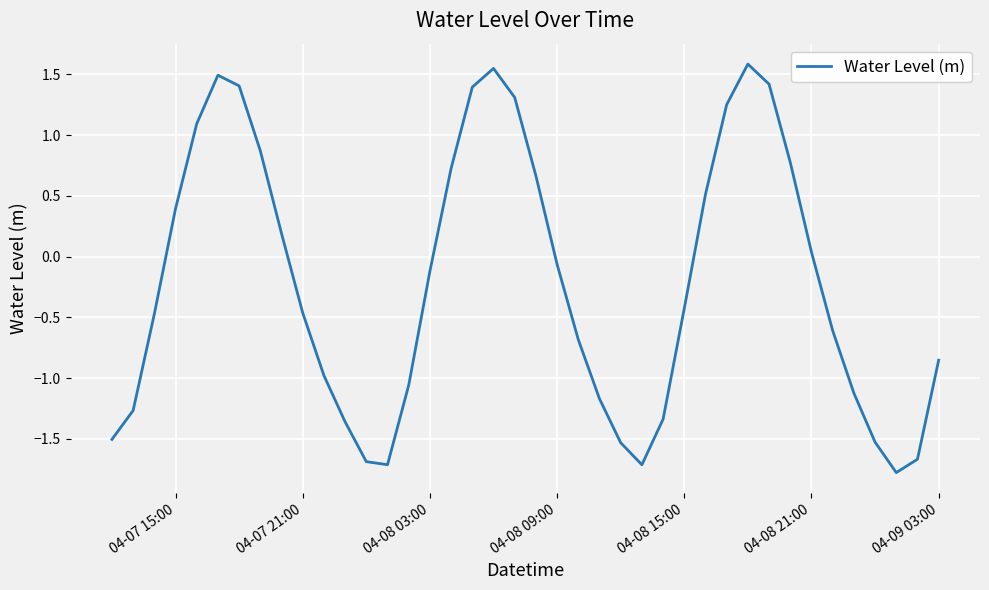

What is the difference between the maximum and minimum values?

3.4